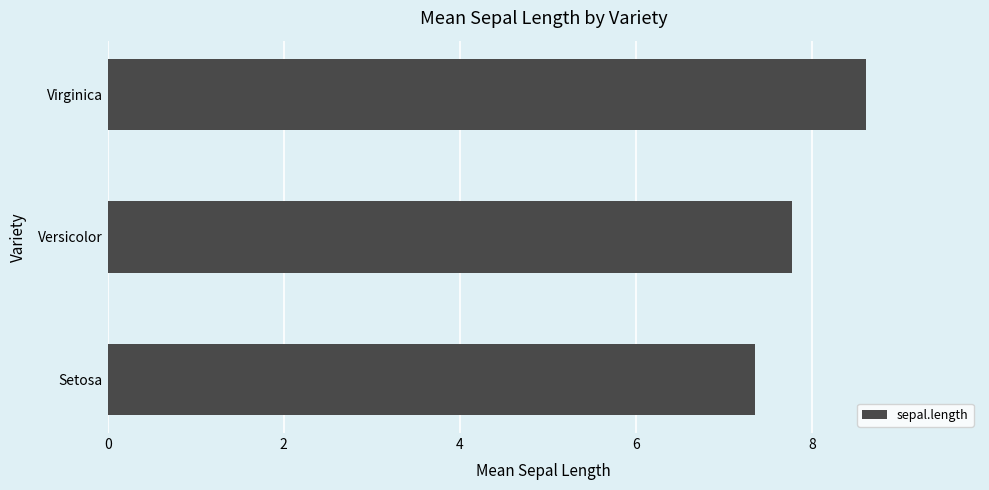

What is the average value?

7.9